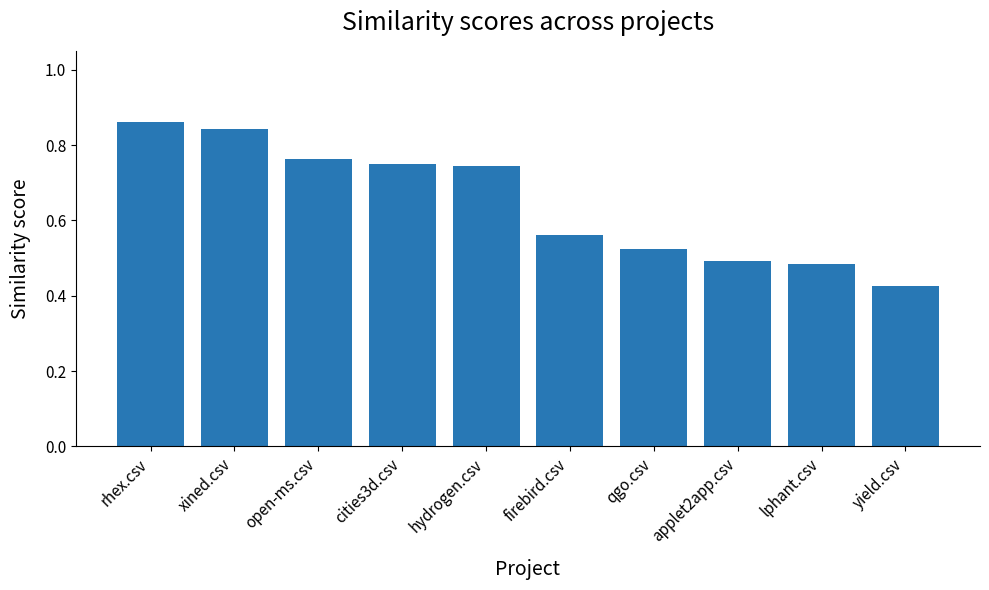

What is the label of the 9th bar from the left?

lphant.csv